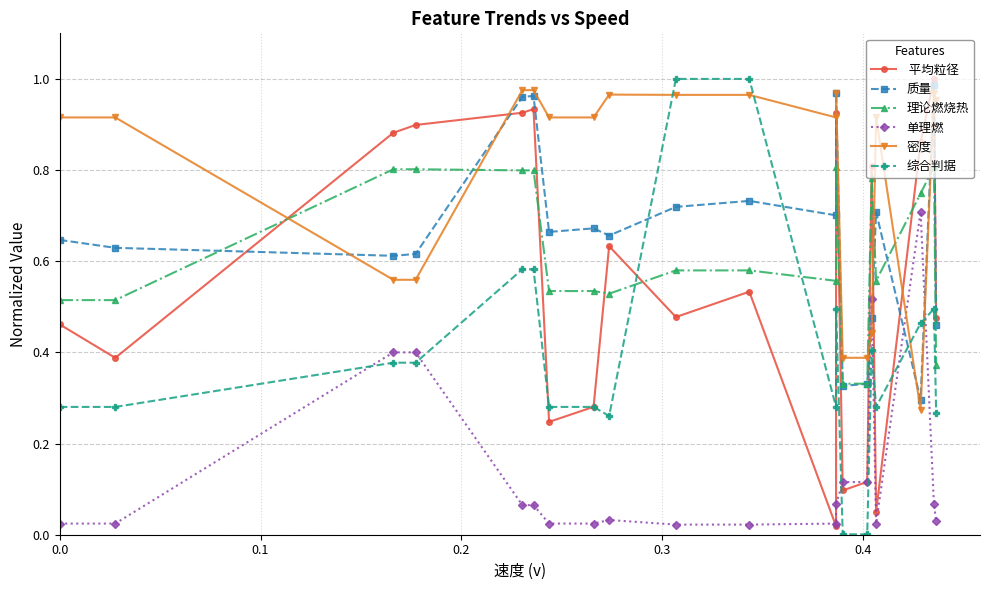

What are all the series names shown in the legend?

 平均粒径, 质量, 理论燃烧热, 单理燃, 密度, 综合判据